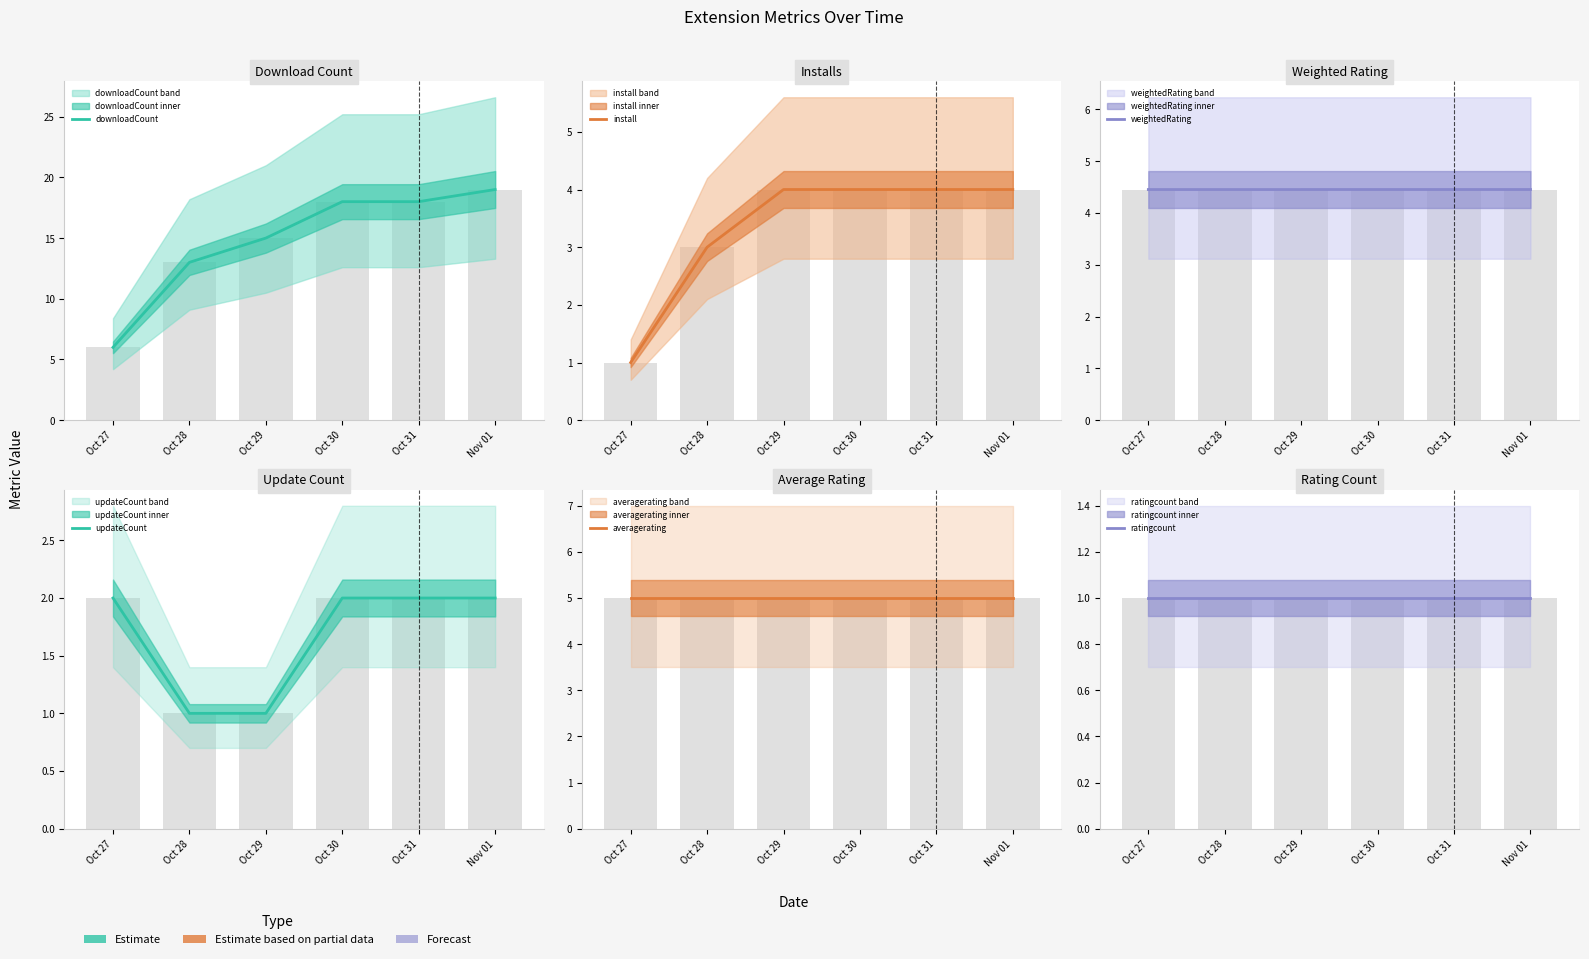

What is the maximum value shown in the chart?

19.0